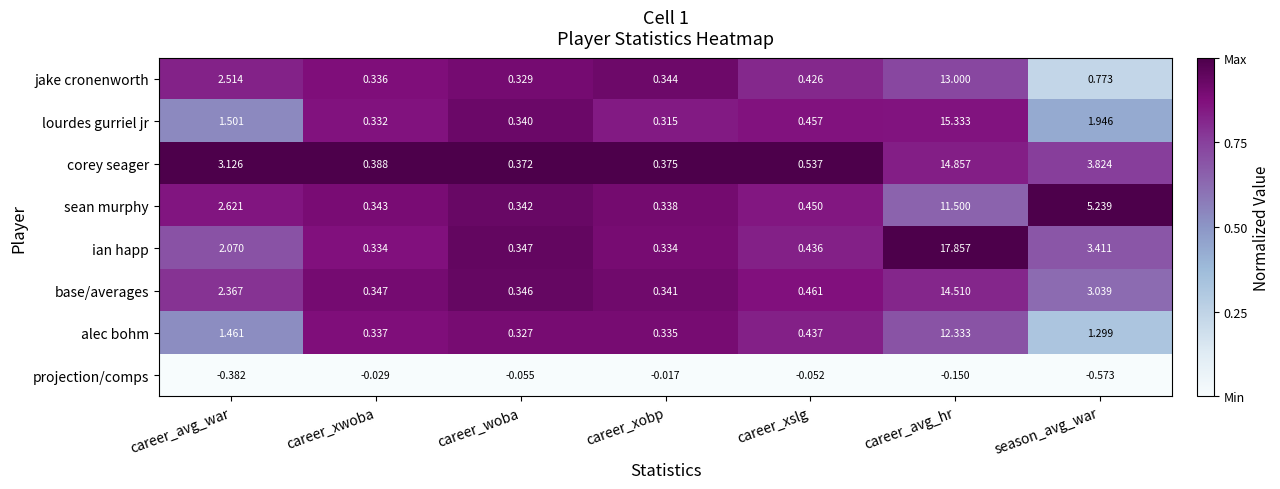

Is the value of base/averages at career_xslg greater than the value of sean murphy at career_xobp?

Yes